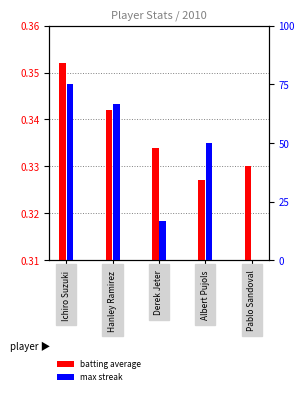

List the series in order of their overall mean, highest first.

Max Streak, Batting Average1